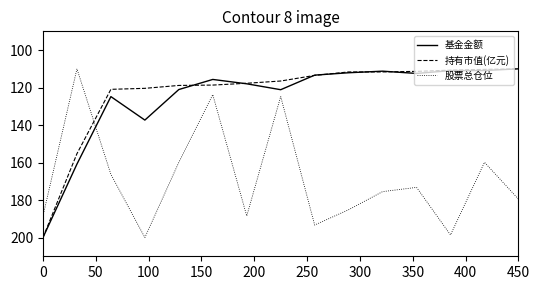

What is the maximum value shown in the chart?

200.0